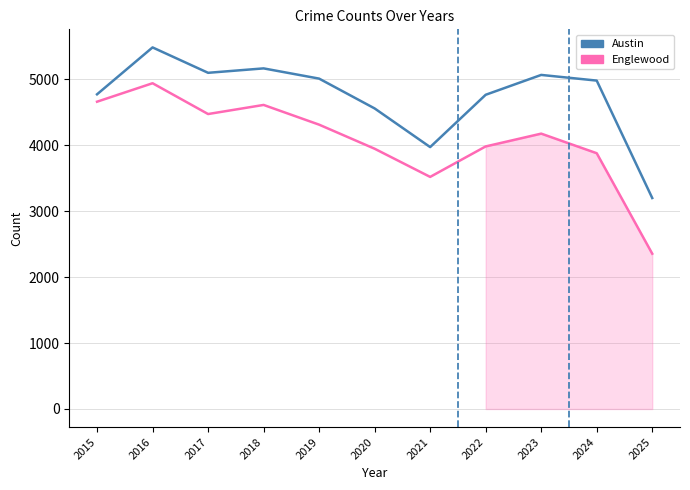

At which label does Austin first exceed 4978?

2016